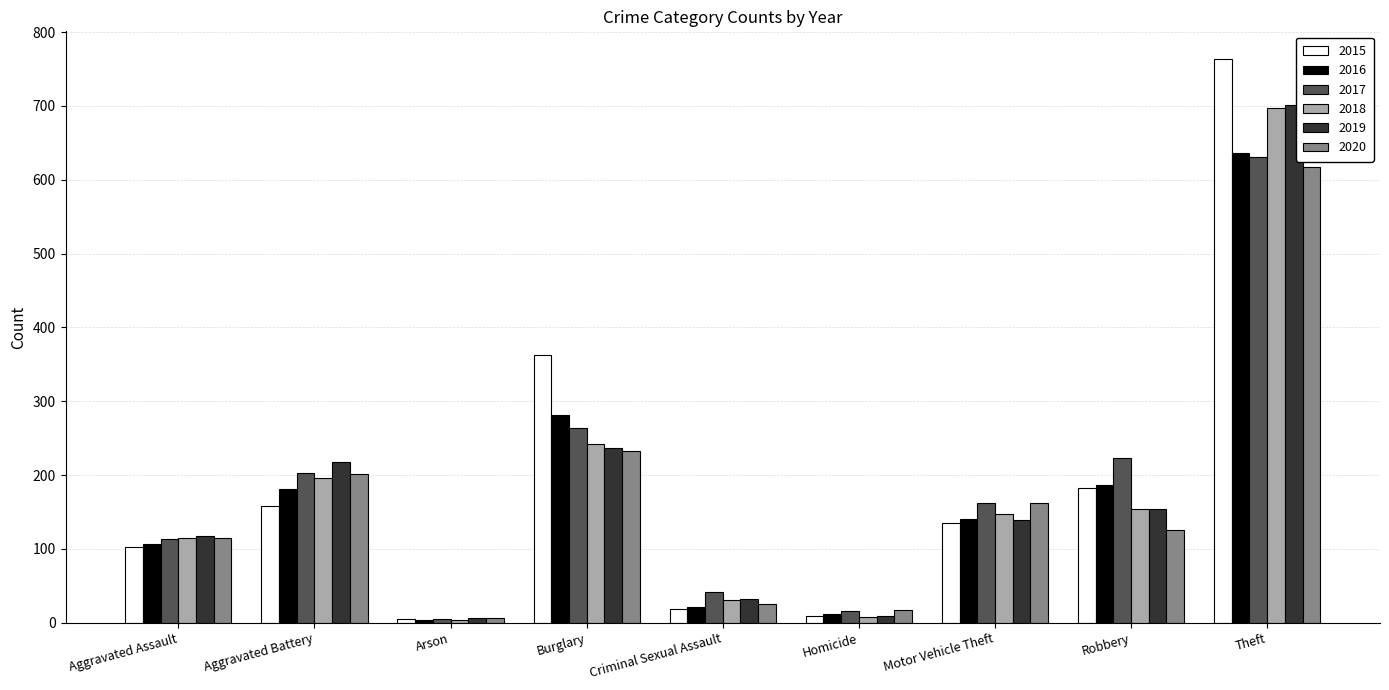

The value of 2017 at Aggravated Battery is 301. True or false?

False